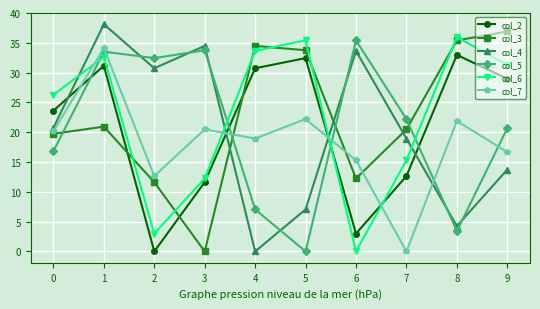

Rank the categories by col_4 value from highest to lowest.

1, 3, 6, 2, 0, 7, 9, 5, 8, 4